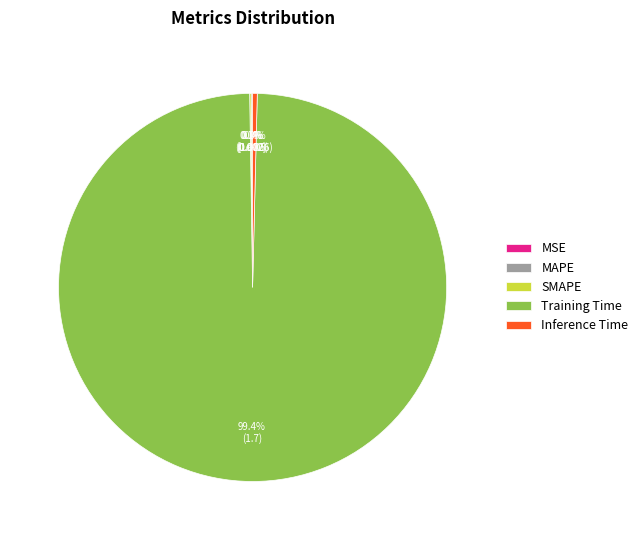

Which slice is the largest?

Training Time